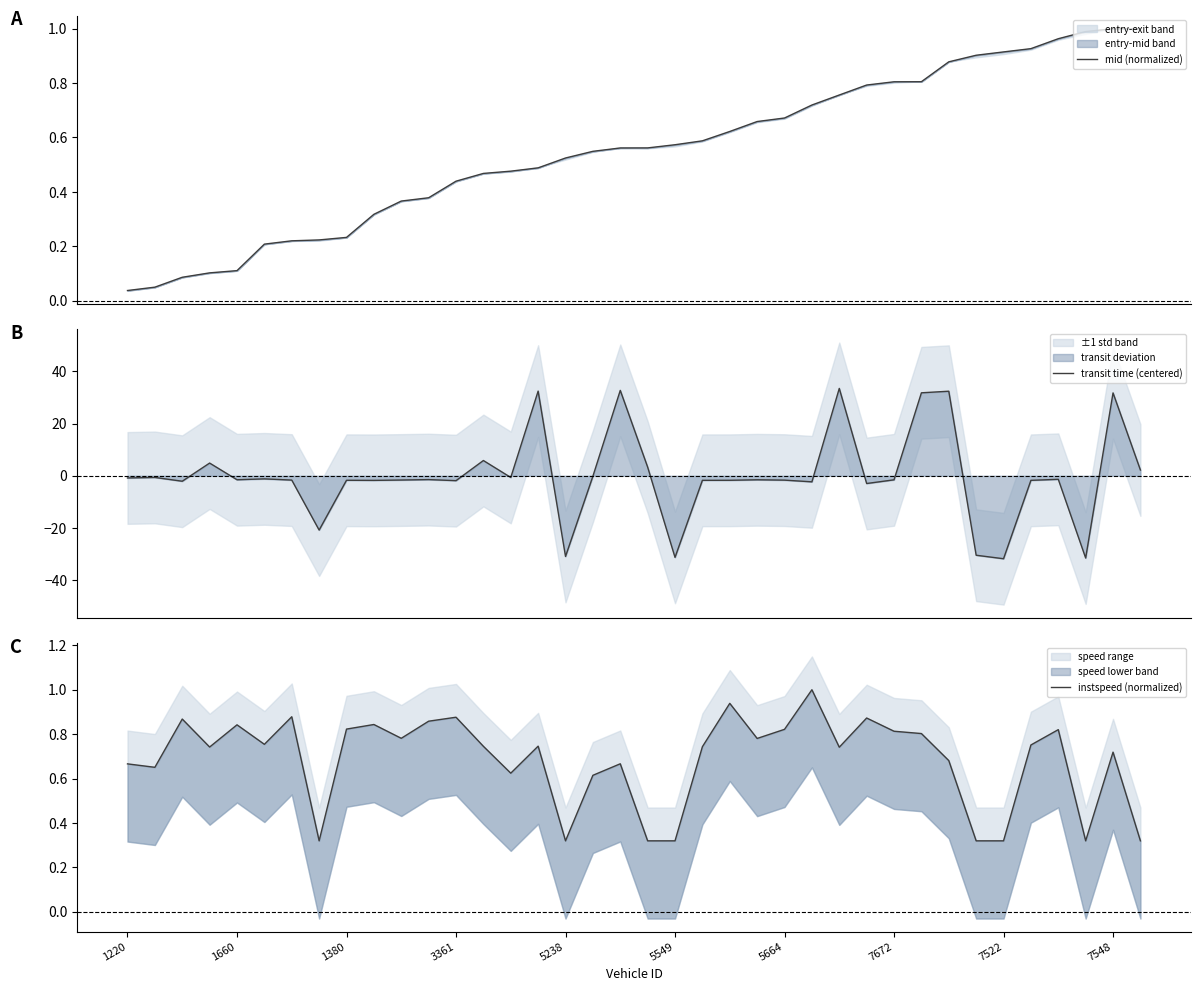

Reading right to left, what are all the values shown in this chart?

mid (normalized): 1.0	1.0	1.0	1.0	0.9	0.9	0.9	0.9	0.8	0.8	0.8	0.8	0.7	0.7	0.7	0.6	0.6	0.6	0.6	0.6	0.5	0.5	0.5	0.5	0.5	0.4	0.4	0.4	0.3	0.2	0.2	0.2	0.2	0.1	0.1	0.1	0.0	0.0
transit time (centered): 2.2	31.8	-31.6	-1.4	-1.8	-31.8	-30.5	32.4	31.8	-1.6	-3.0	33.5	-2.3	-1.7	-1.5	-1.7	-1.7	-31.3	3.3	32.7	-0.2	-31.0	32.5	-0.6	5.8	-1.9	-1.5	-1.6	-1.8	-1.7	-20.8	-1.7	-1.2	-1.5	4.9	-2.1	-0.6	-0.8
instspeed (normalized): 0.3	0.7	0.3	0.8	0.8	0.3	0.3	0.7	0.8	0.8	0.9	0.7	1.0	0.8	0.8	0.9	0.7	0.3	0.3	0.7	0.6	0.3	0.7	0.6	0.7	0.9	0.9	0.8	0.8	0.8	0.3	0.9	0.8	0.8	0.7	0.9	0.7	0.7